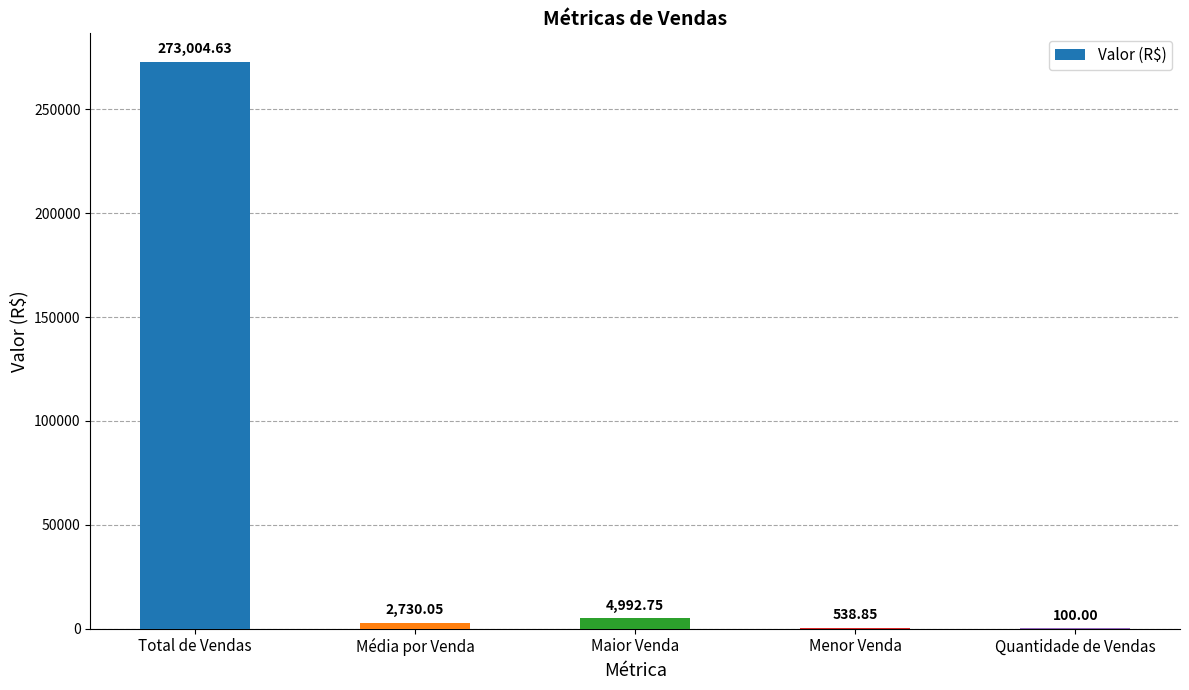

Which label corresponds to the largest value in the chart?

Total de Vendas